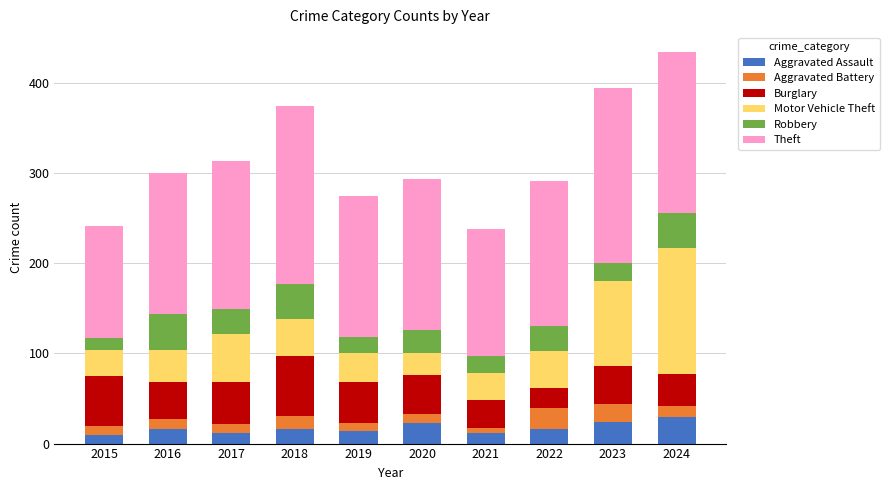

Are the bars horizontal?

No